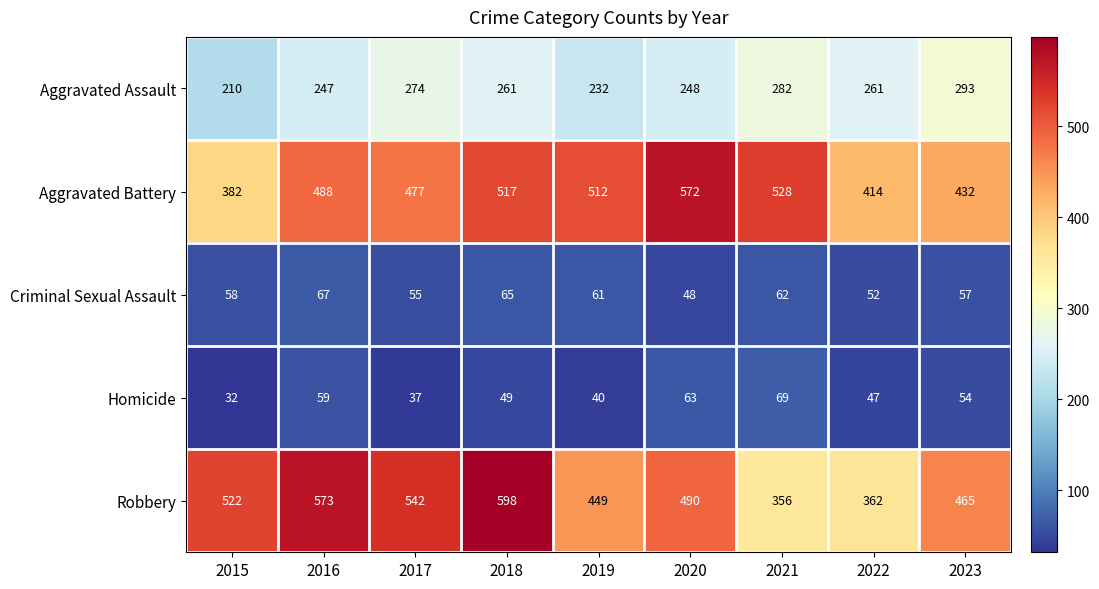

At how many categories does at least one series exceed 380?

9